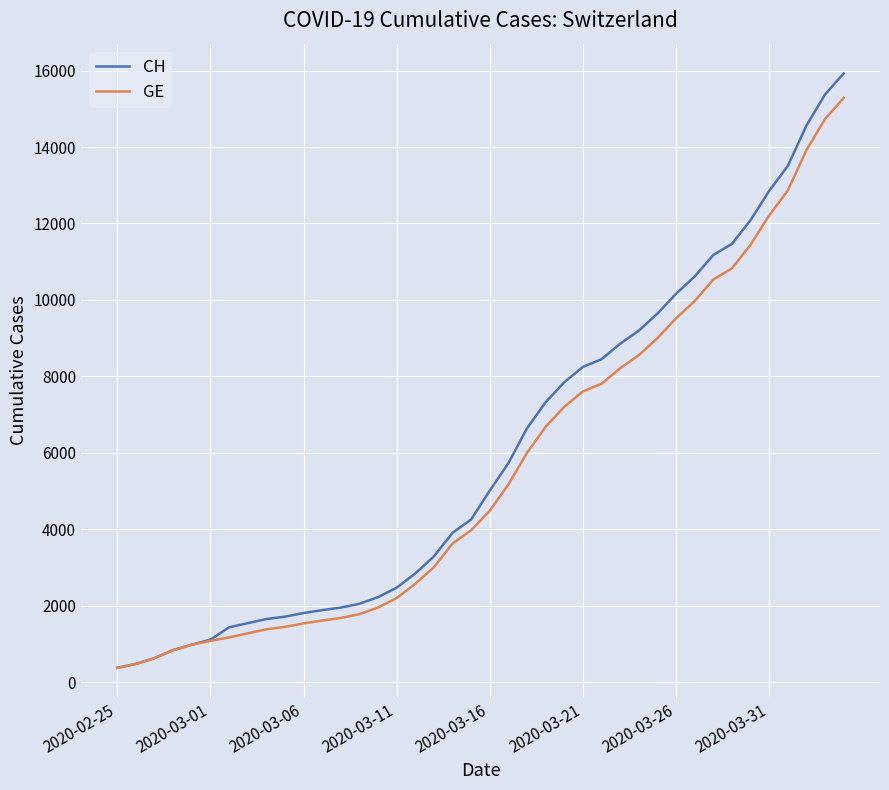

Which series has the largest range (max minus min)?

CH